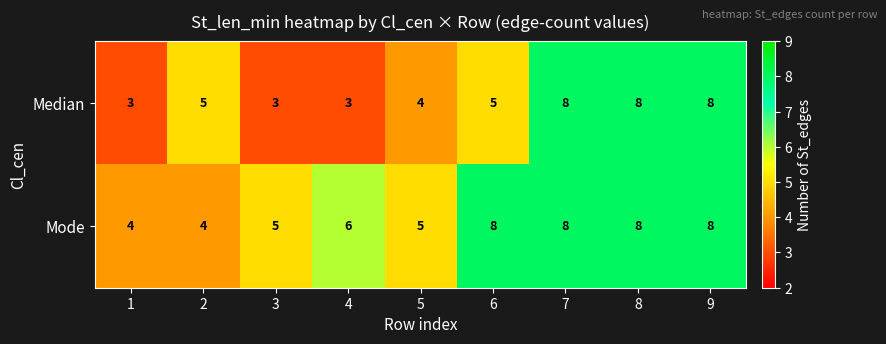

What is the total value across all series at 6?

13